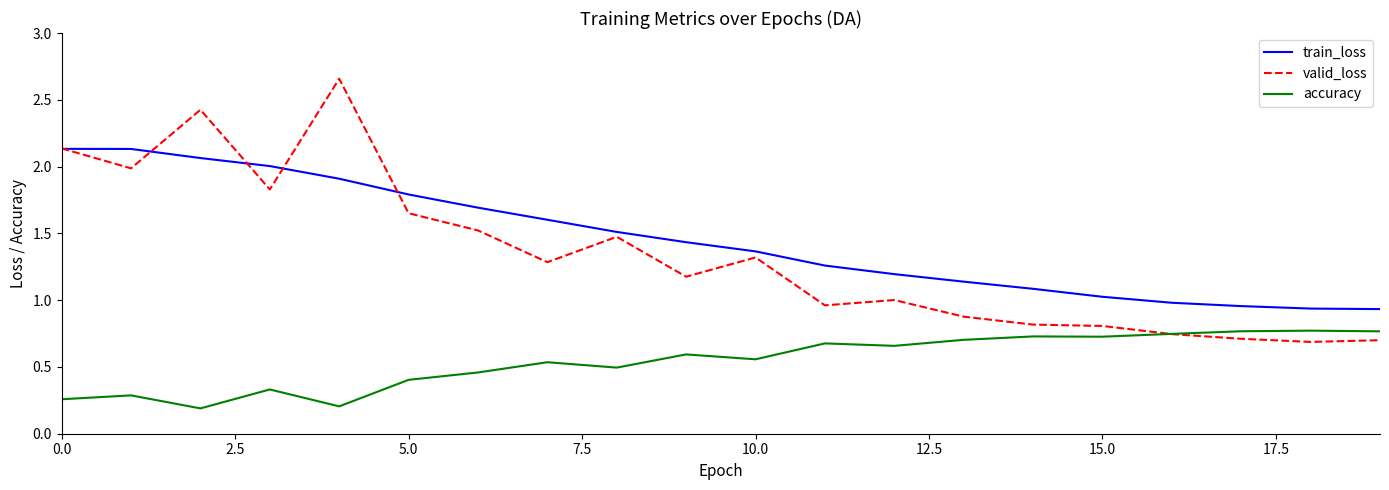

Does the chart display data point markers on the line(s)?

No